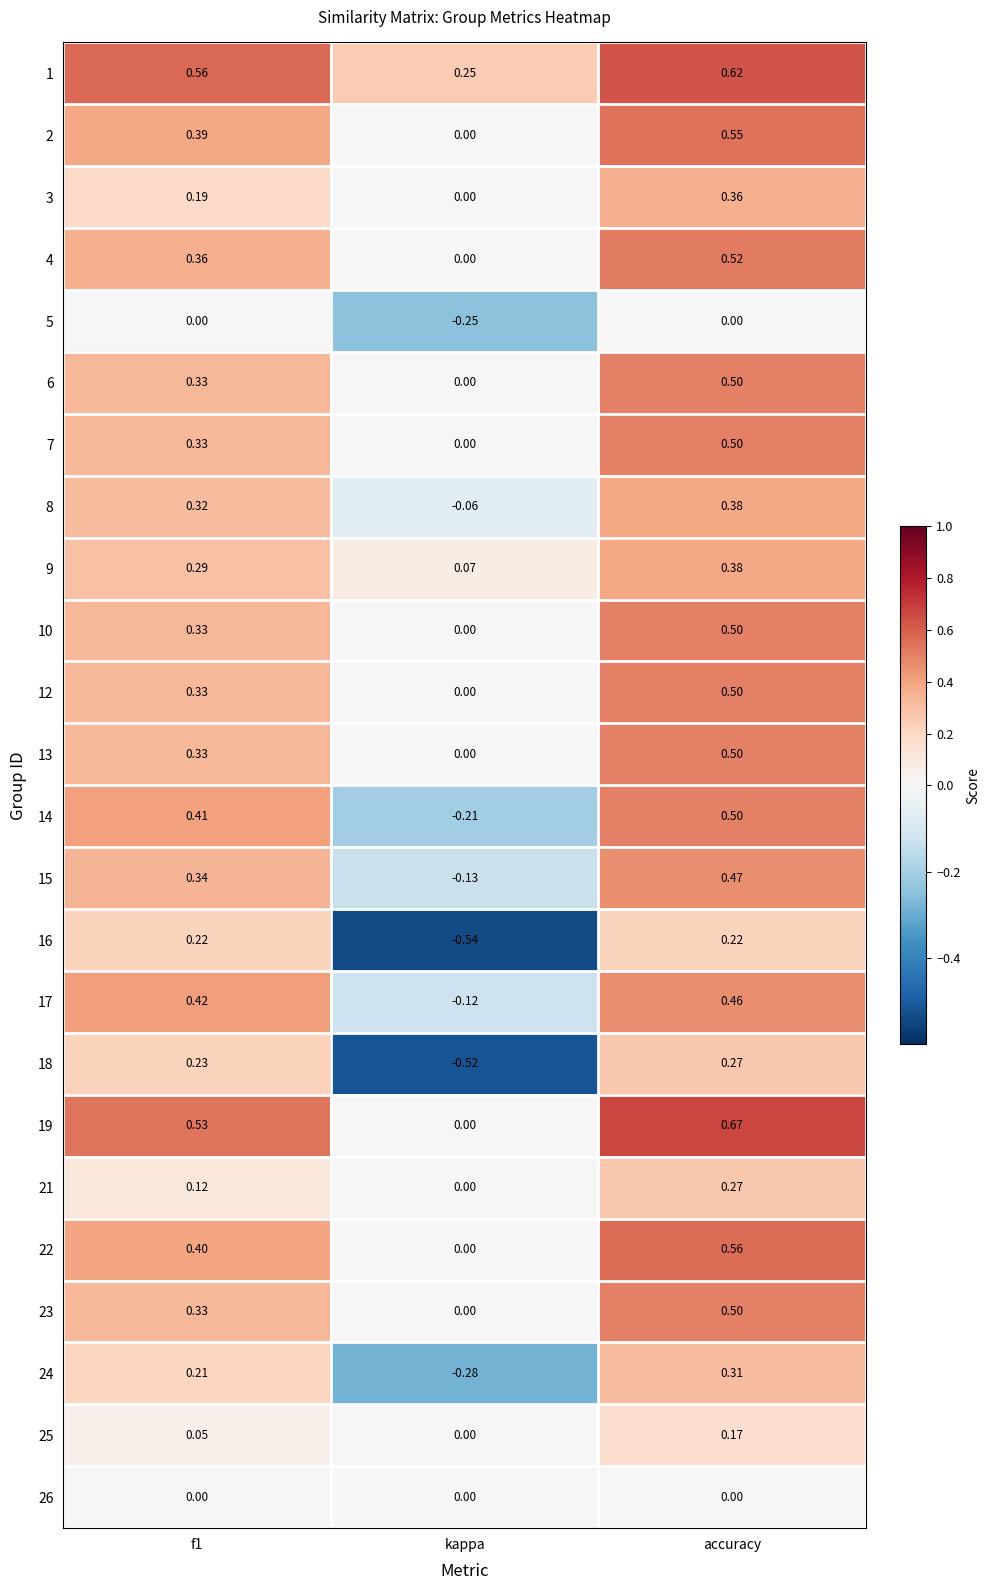

Is the value of 6 at accuracy greater than the value of 1 at kappa?

Yes